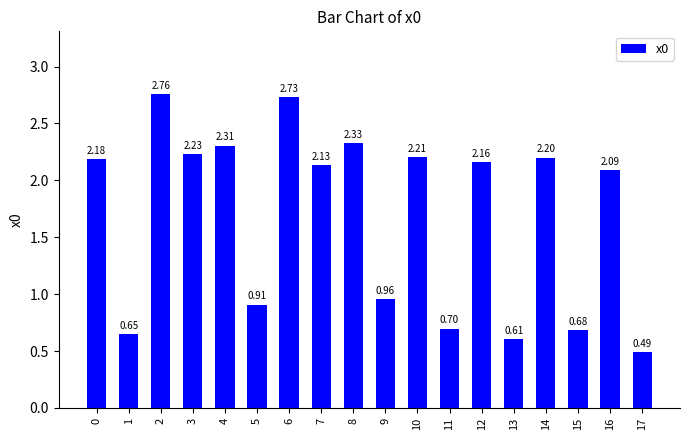

List the labels in order of value, largest first.

2, 6, 8, 4, 3, 10, 14, 0, 12, 7, 16, 9, 5, 11, 15, 1, 13, 17